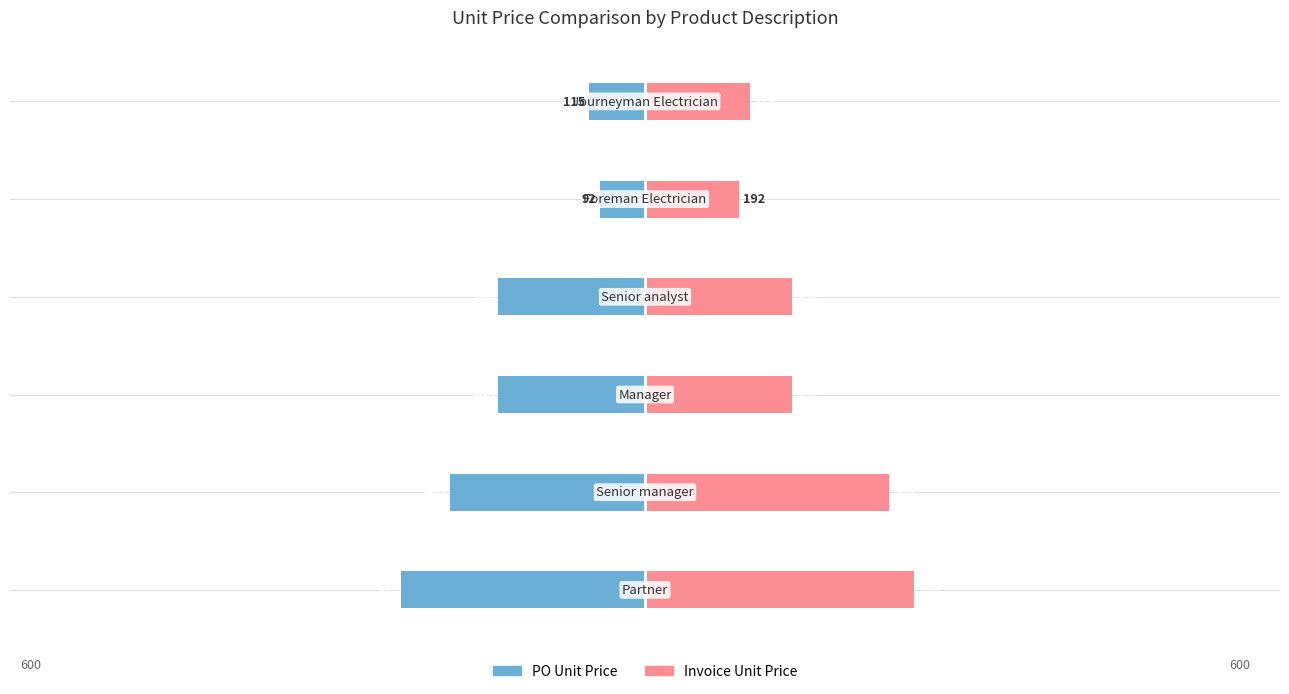

Reading left to right, list all the values displayed in this chart.

PO Unit Price: 0=-500.0	1=-400.0	2=-300.0	3=-300.0	4=-92.4	5=-115.3
Invoice Unit Price: 0=550.0	1=500.0	2=300.0	3=300.0	4=192.4	5=215.3